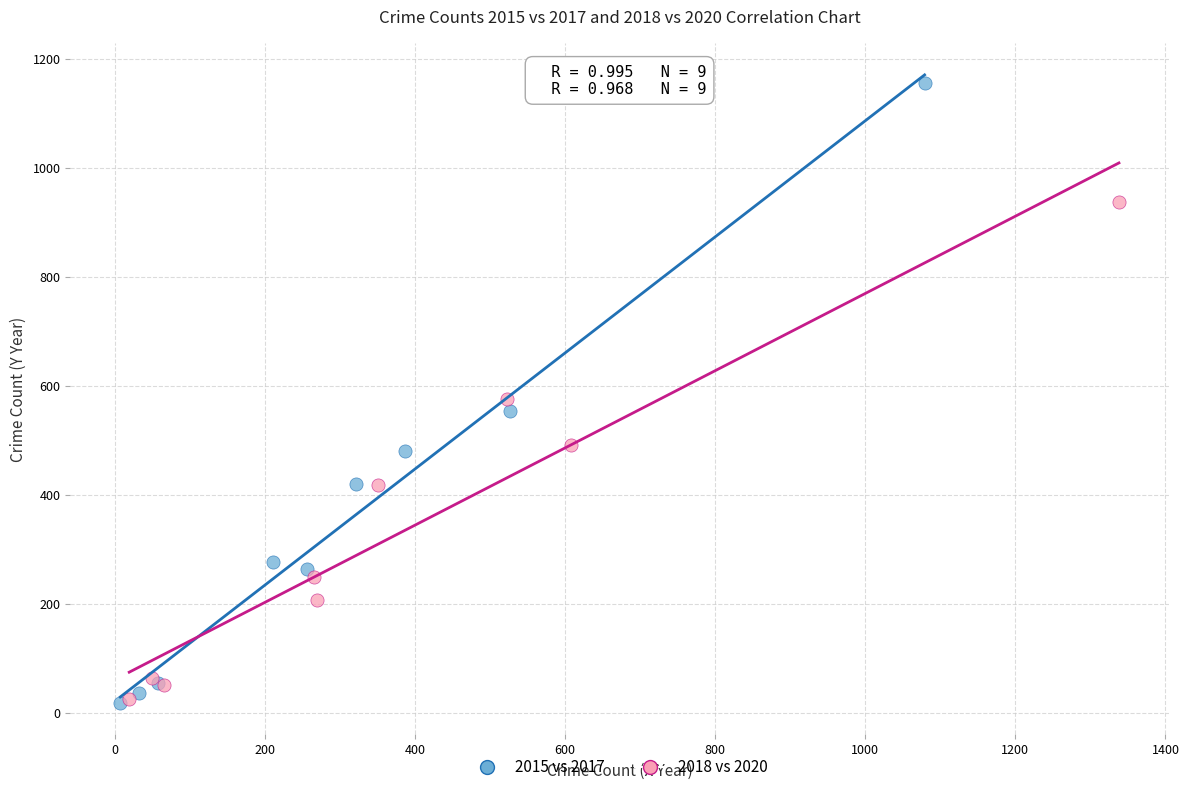

Which series has the largest Y range (max minus min)?

2015 vs 2017